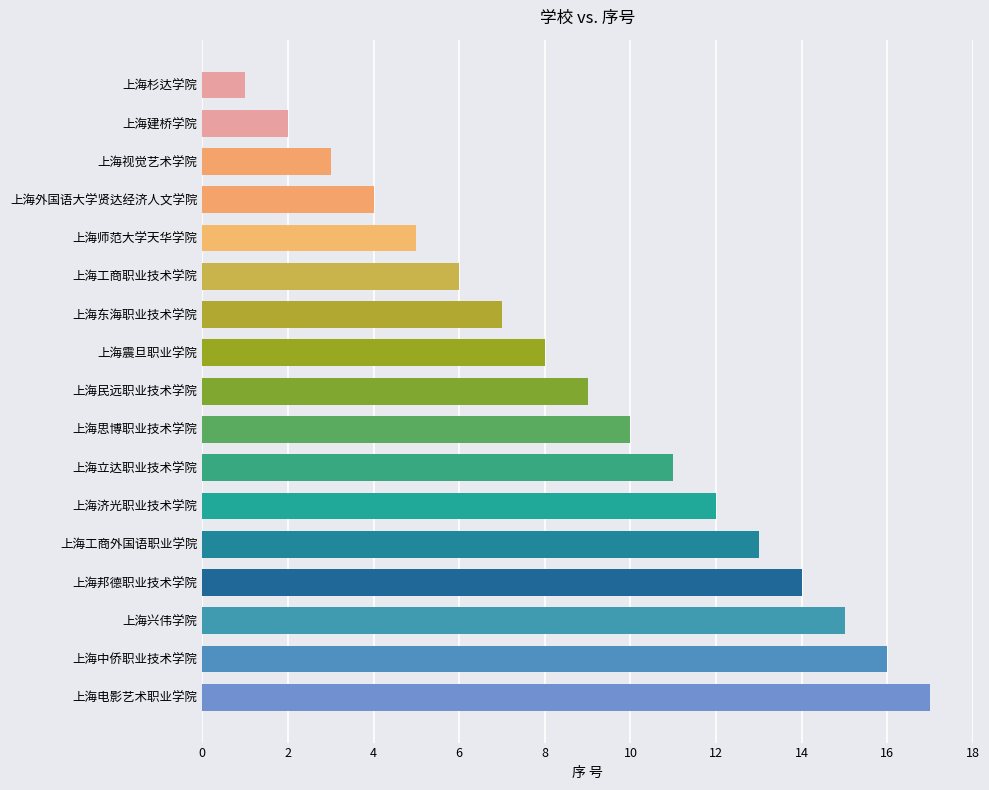

What is the average value?

9